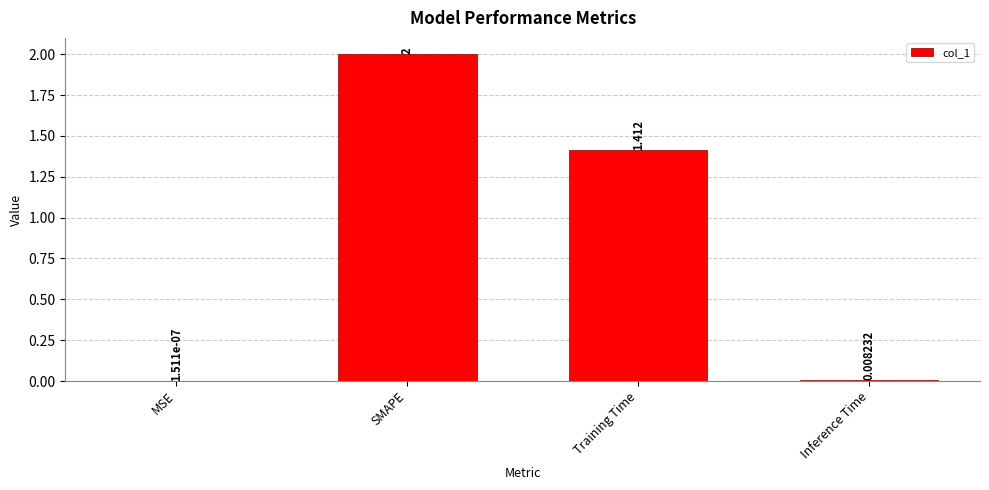

At which category does the chart reach its peak across all series?

SMAPE